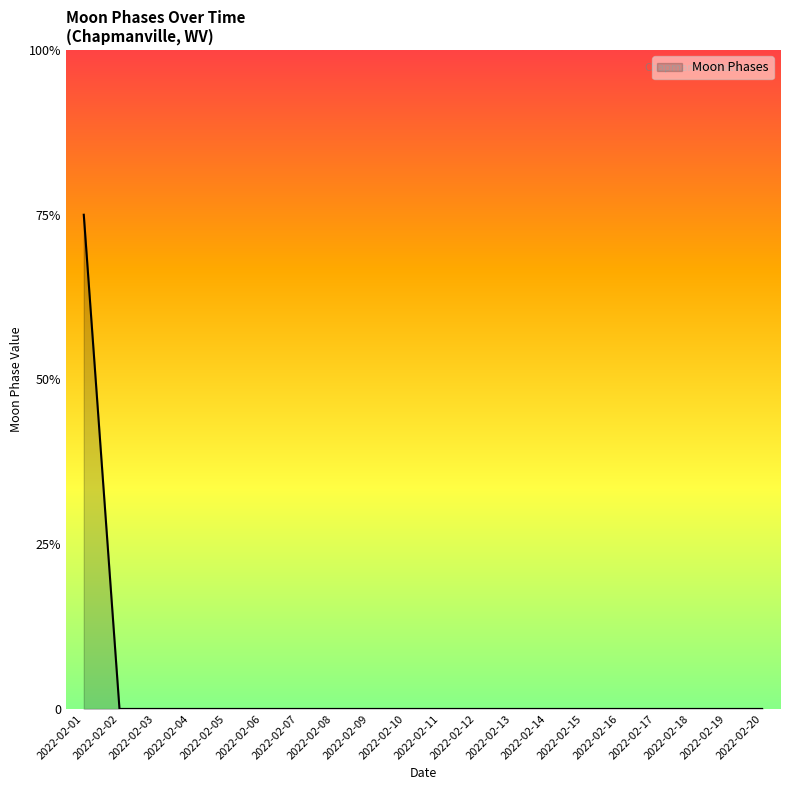

List the labels in order of value, smallest first.

2022-02-02, 2022-02-03, 2022-02-04, 2022-02-05, 2022-02-06, 2022-02-07, 2022-02-08, 2022-02-09, 2022-02-10, 2022-02-11, 2022-02-12, 2022-02-13, 2022-02-14, 2022-02-15, 2022-02-16, 2022-02-17, 2022-02-18, 2022-02-19, 2022-02-20, 2022-02-01